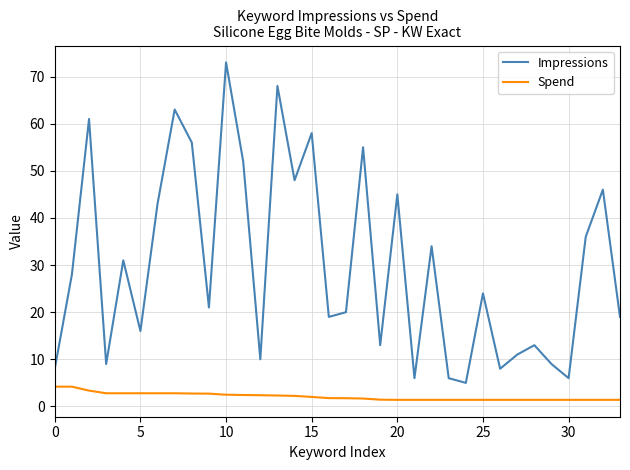

Does the chart display data point markers on the line(s)?

No